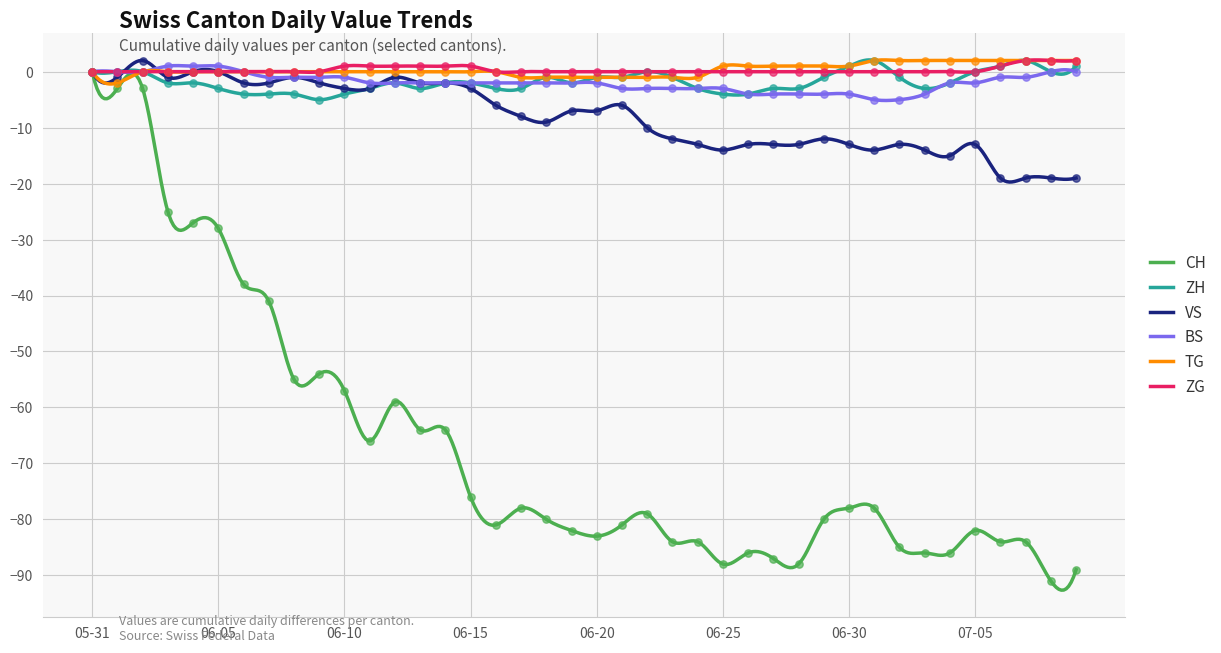

At how many categories does at least one series exceed -87?

40